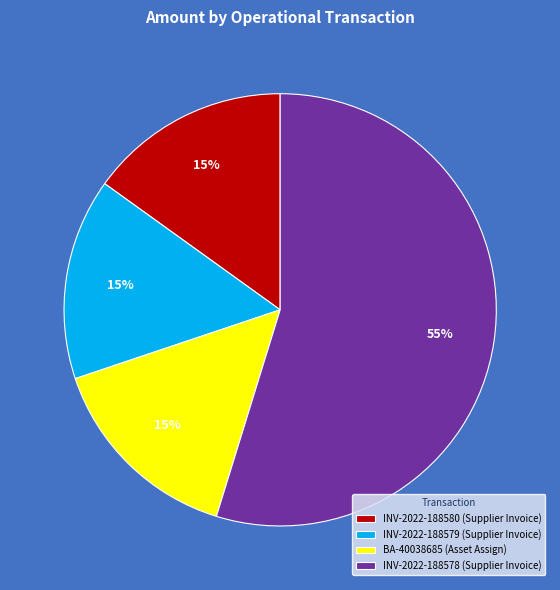

Do BA-40038685 (Asset Assign) and INV-2022-188578 (Supplier Invoice) together represent more than half of the pie?

Yes